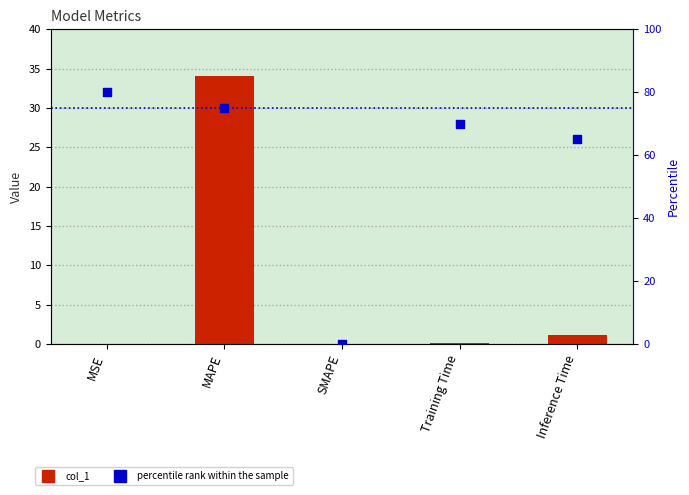

Which series reaches the minimum Y coordinate?

col_1